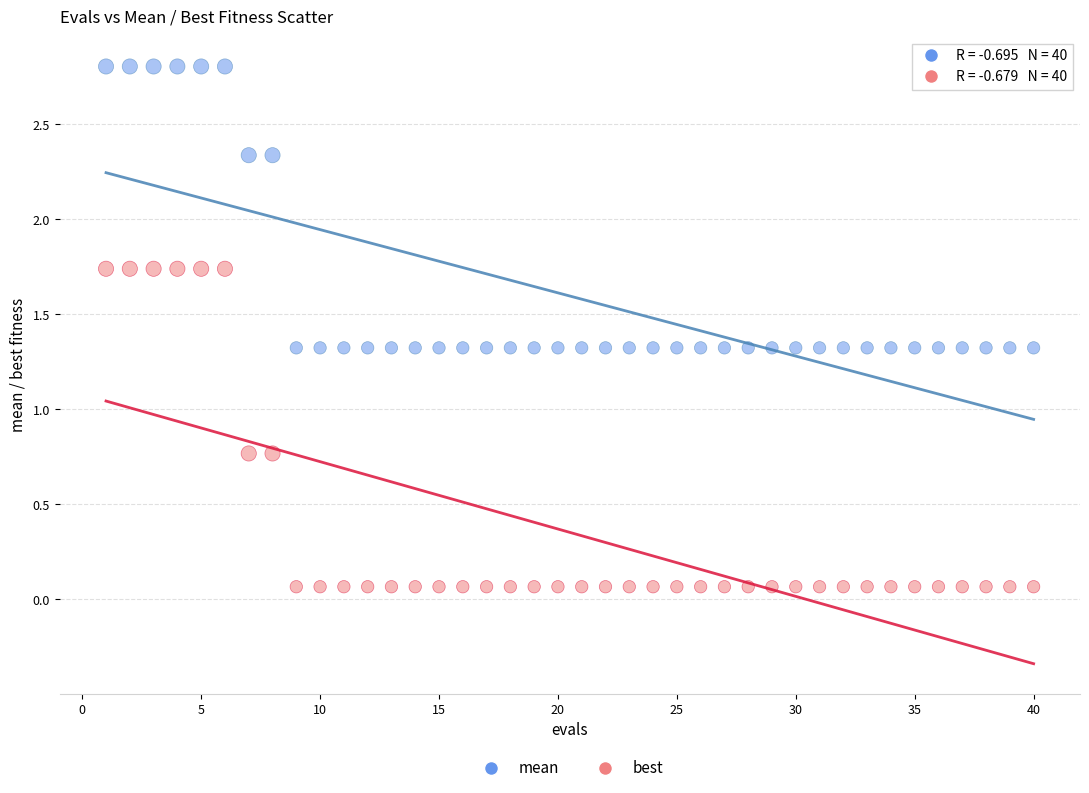

Which series reaches the minimum Y coordinate?

best